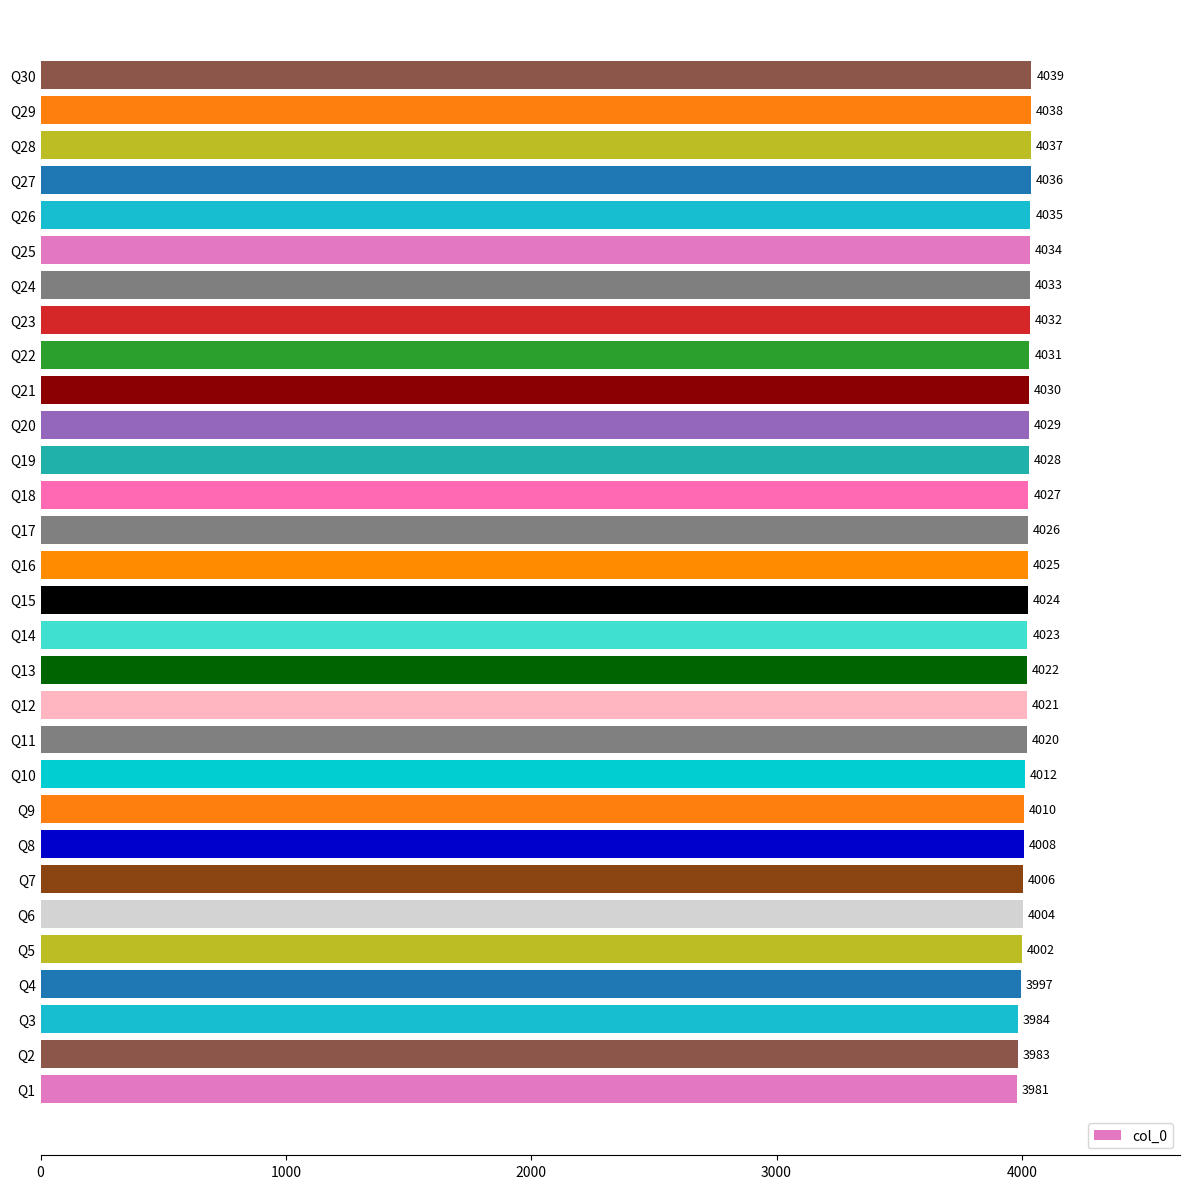

How many bars are there in total?

30